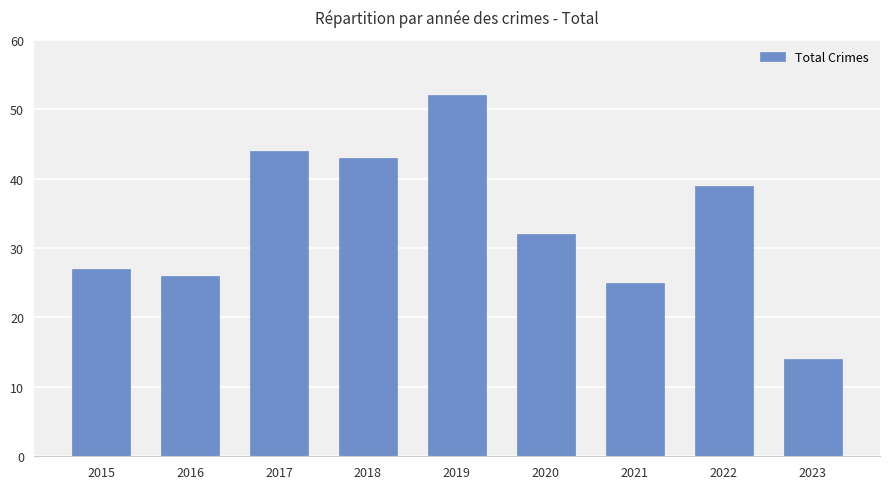

What is the change in value from 2016 to 2019?

+26